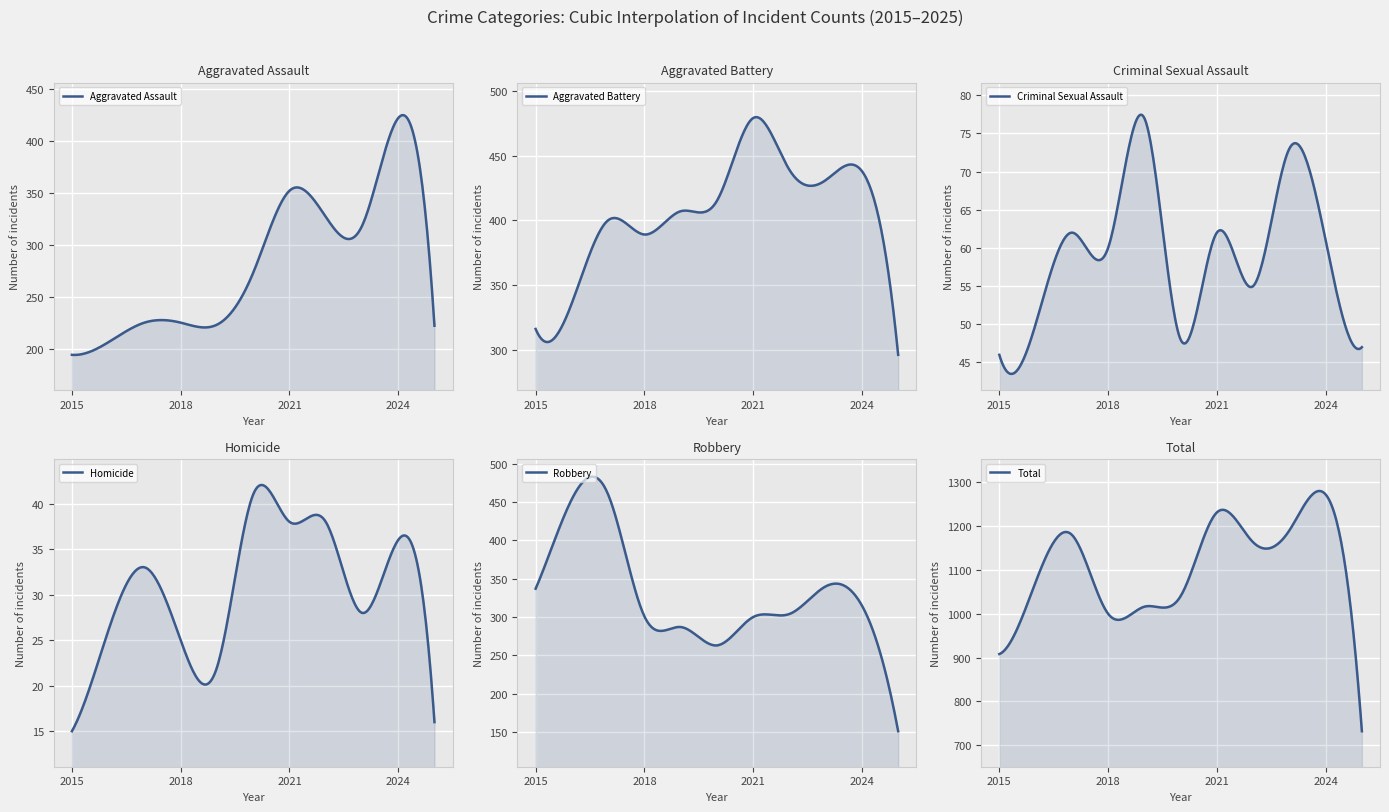

What is the sum of all Total values?

11804